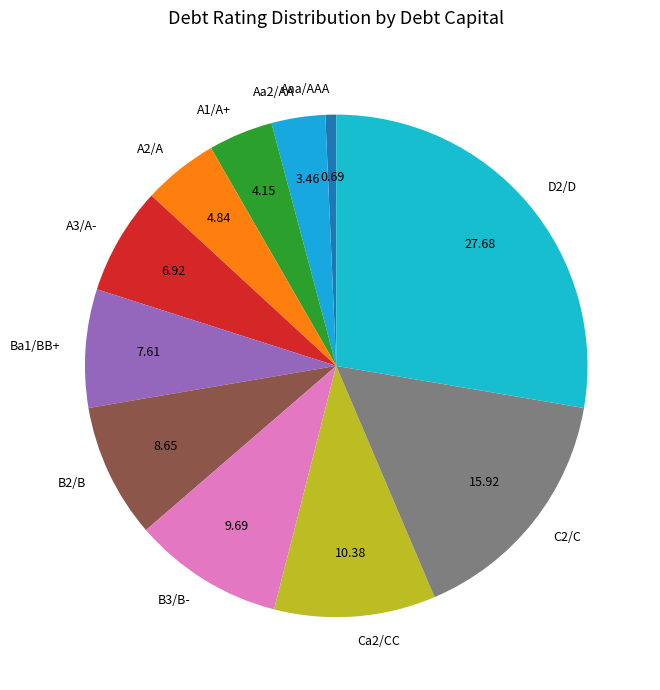

Rank the categories by value from lowest to highest.

Aaa/AAA, Aa2/AA, A1/A+, A2/A, A3/A-, Ba1/BB+, B2/B, B3/B-, Ca2/CC, C2/C, D2/D